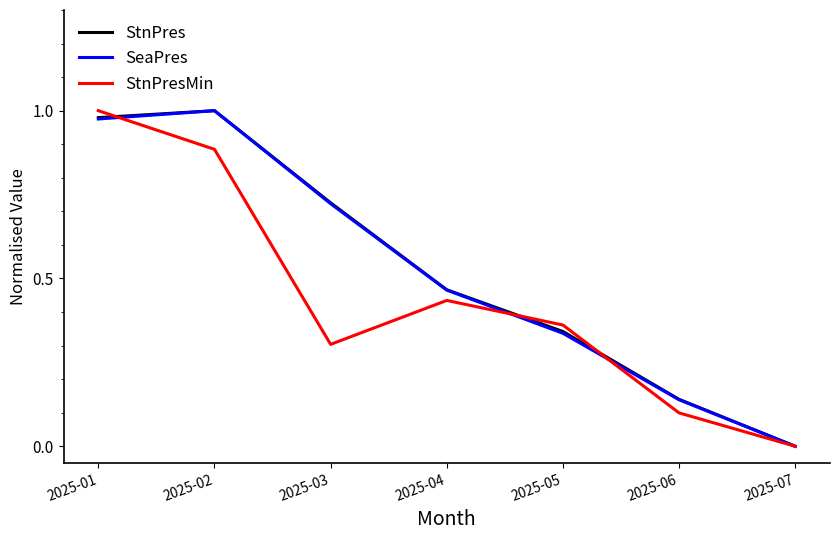

What are all the series names shown in the legend?

StnPres, SeaPres, StnPresMin